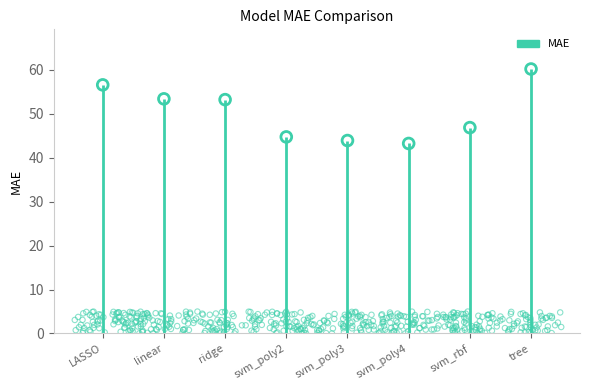

What is the change in value from svm_poly2 to svm_poly3?

-0.8